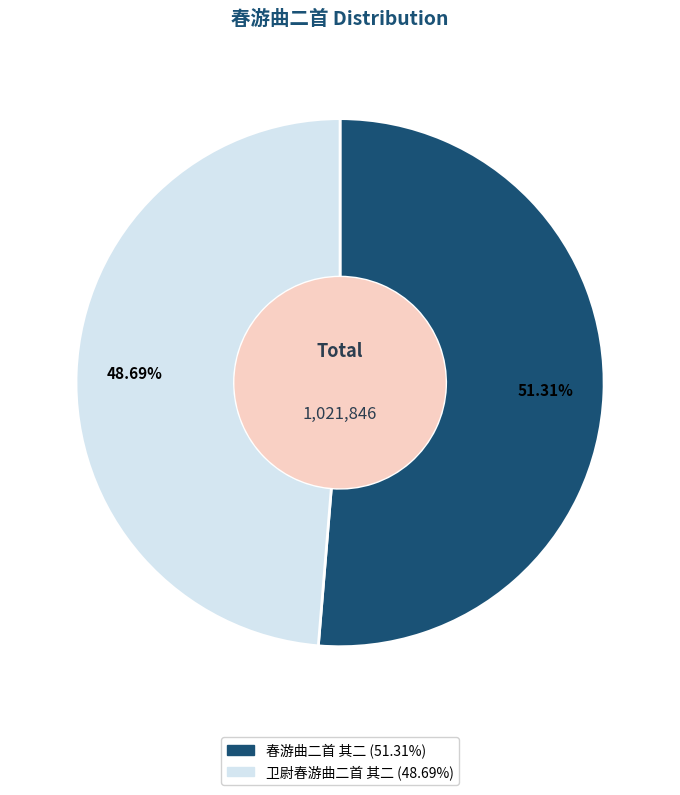

What percentage is the 卫尉春游曲二首 其二 slice, to the nearest percent?

49%